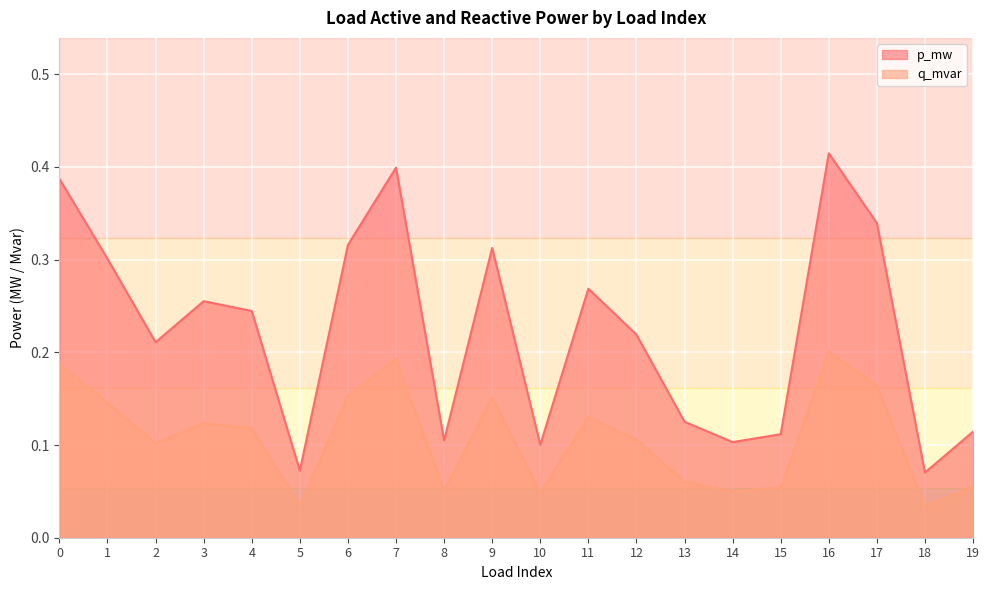

List the series in order of their overall mean, lowest first.

q_mvar, p_mw